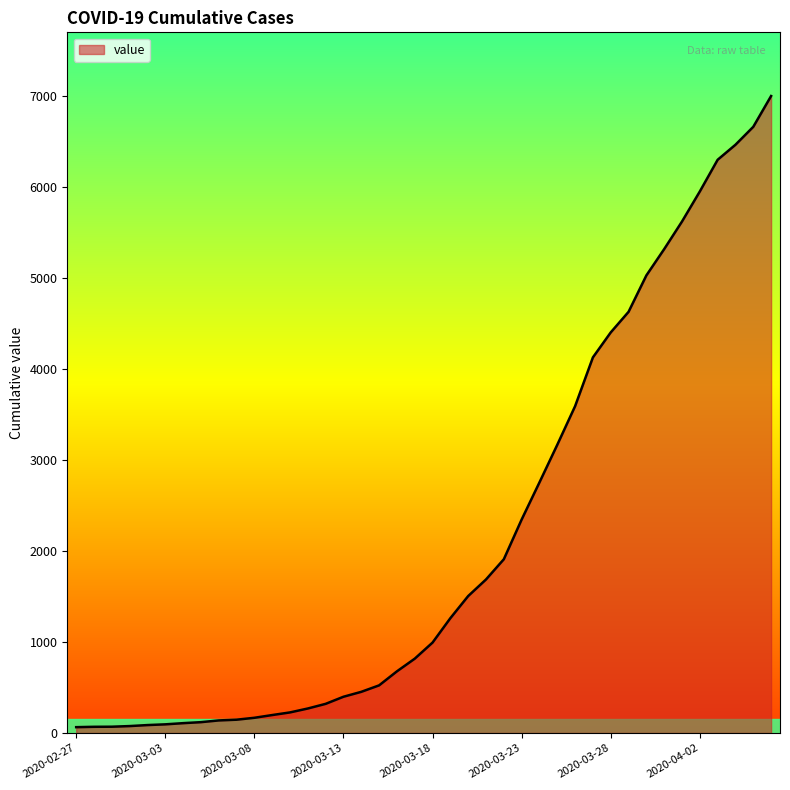

What is the maximum value shown in the chart?

6995